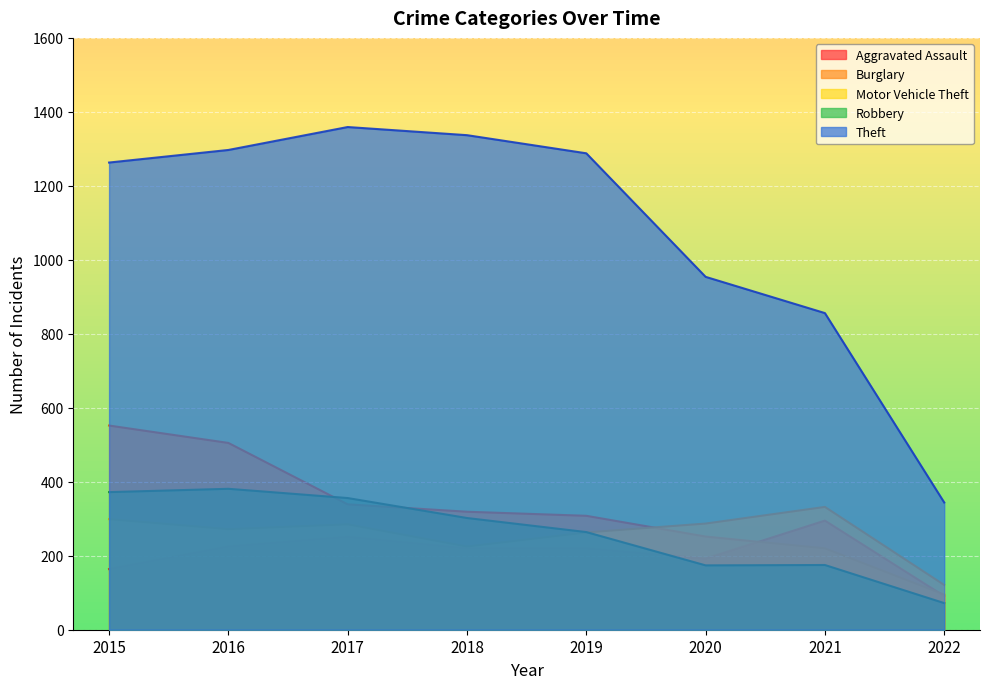

At which label is Burglary closest to 323?

2018